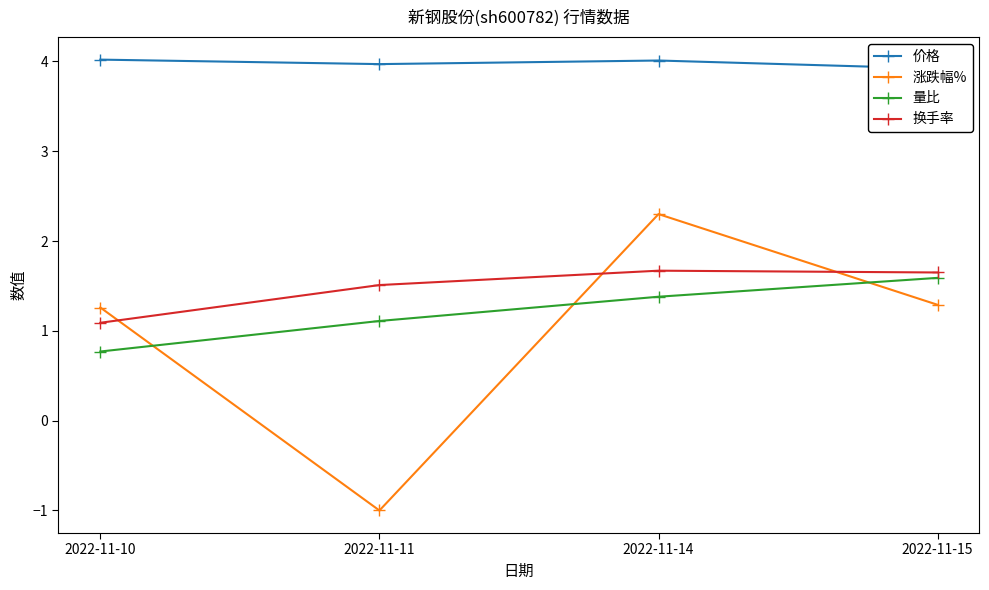

True or false: 换手率 and 价格 cross at least once.

False